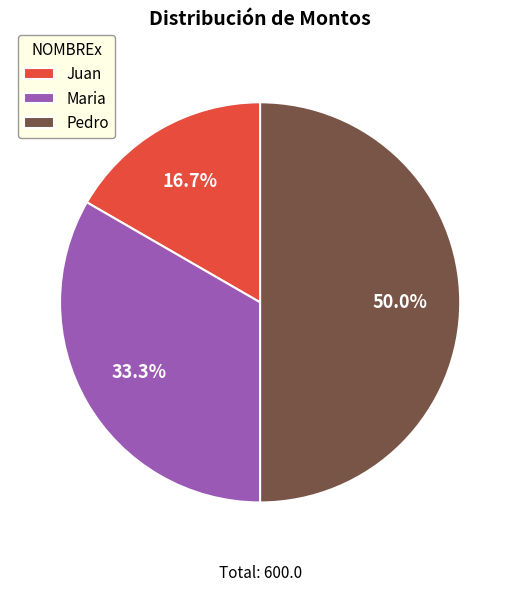

To the nearest percent, what percentage of the pie is Pedro?

50%